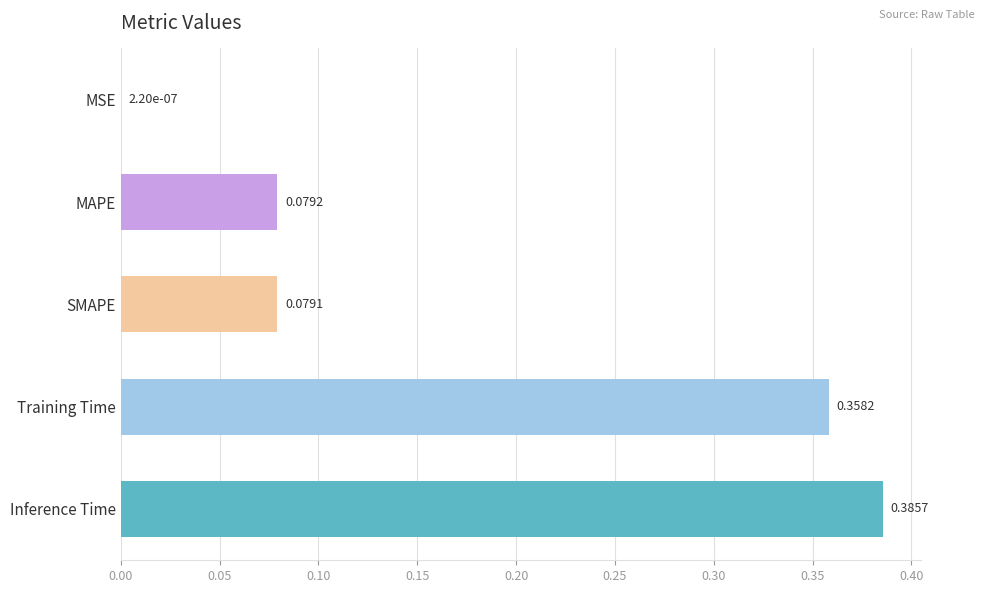

Are the bars grouped side by side (vs. stacked)?

No